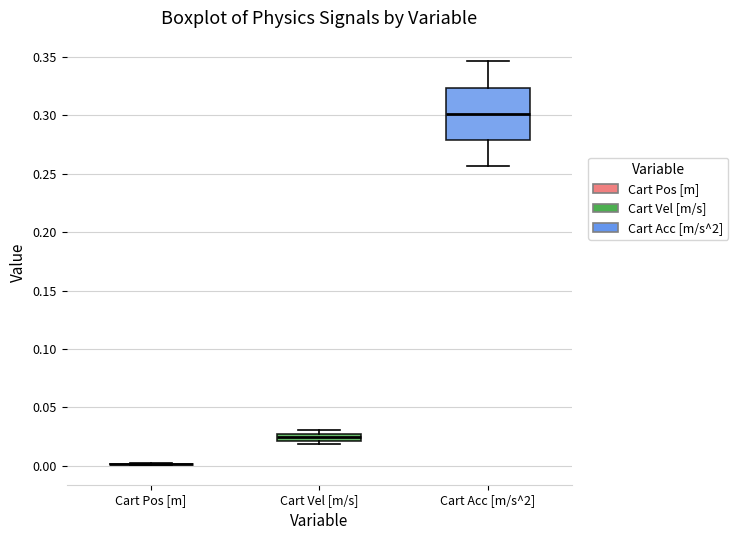

Comparing the boxes themselves (not the whiskers), which one is the tallest?

Cart Acc [m/s^2]